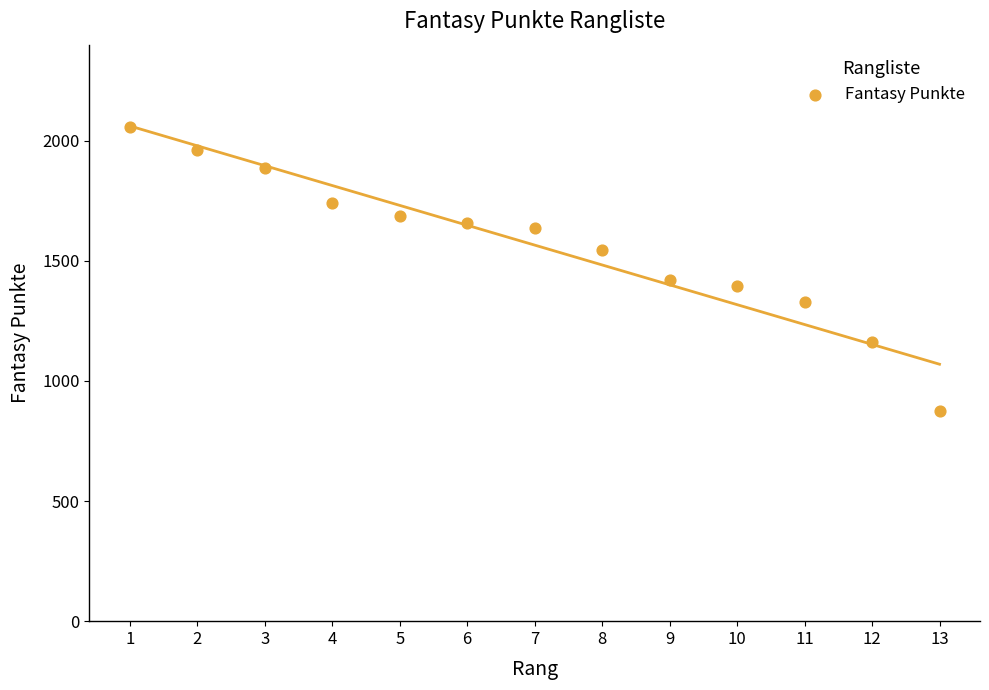

What is the range of X values (max minus min)?

12